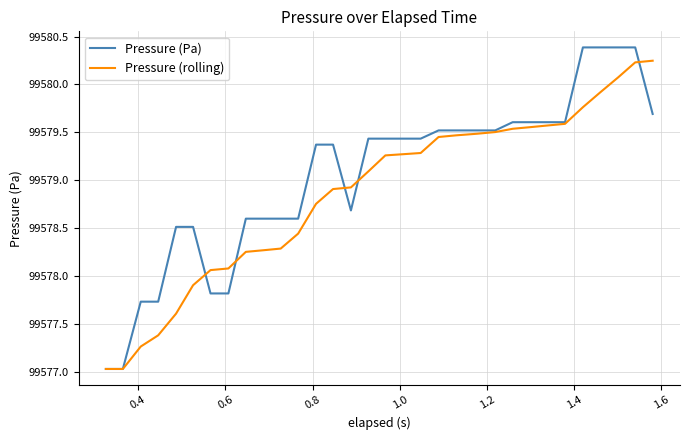

List the series in order of their overall mean, highest first.

Pressure (Pa), Pressure (rolling)